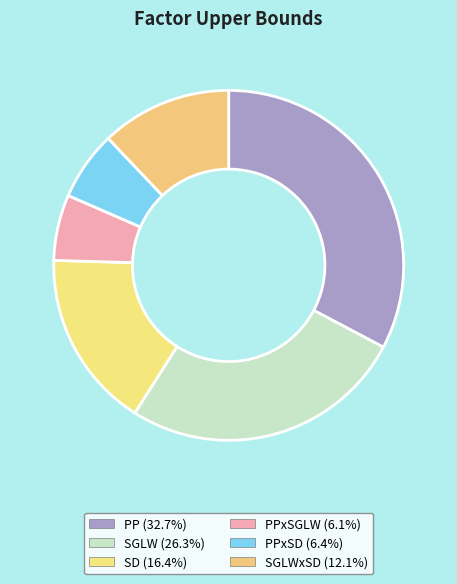

How many segments does this pie chart have?

6